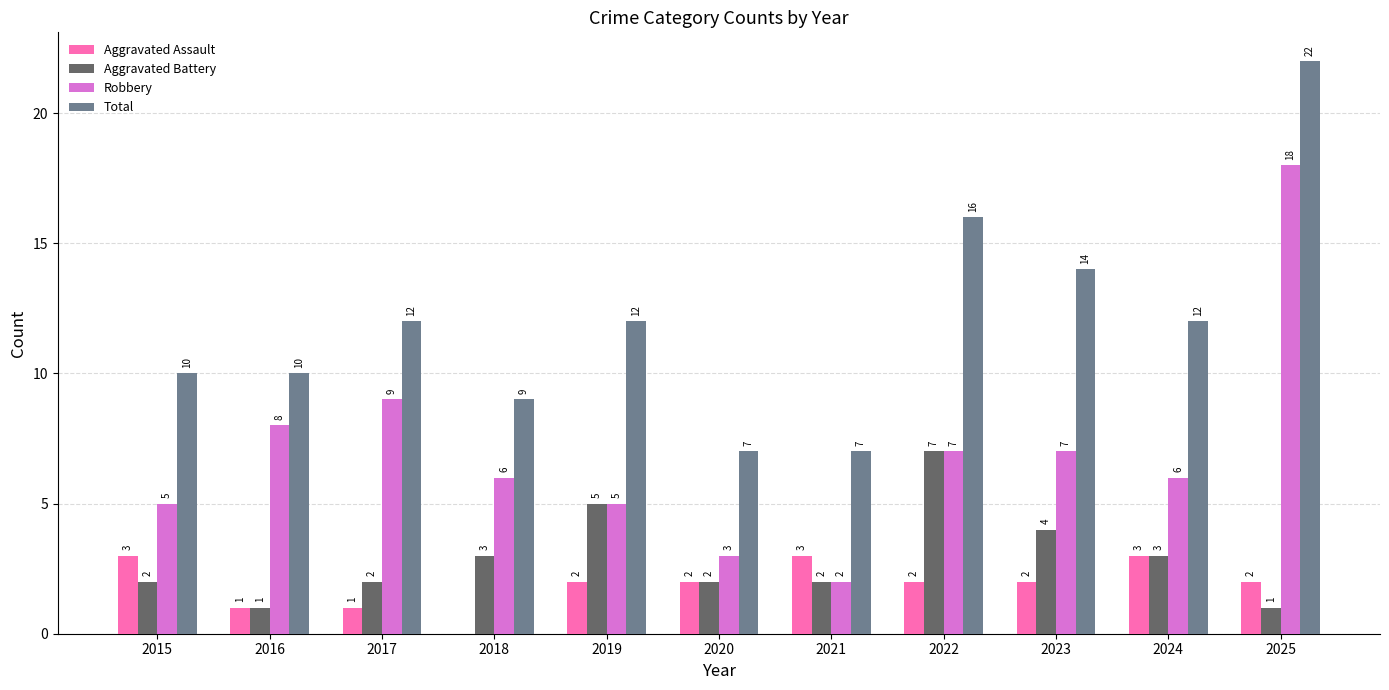

What is the average value of the Robbery series?

7